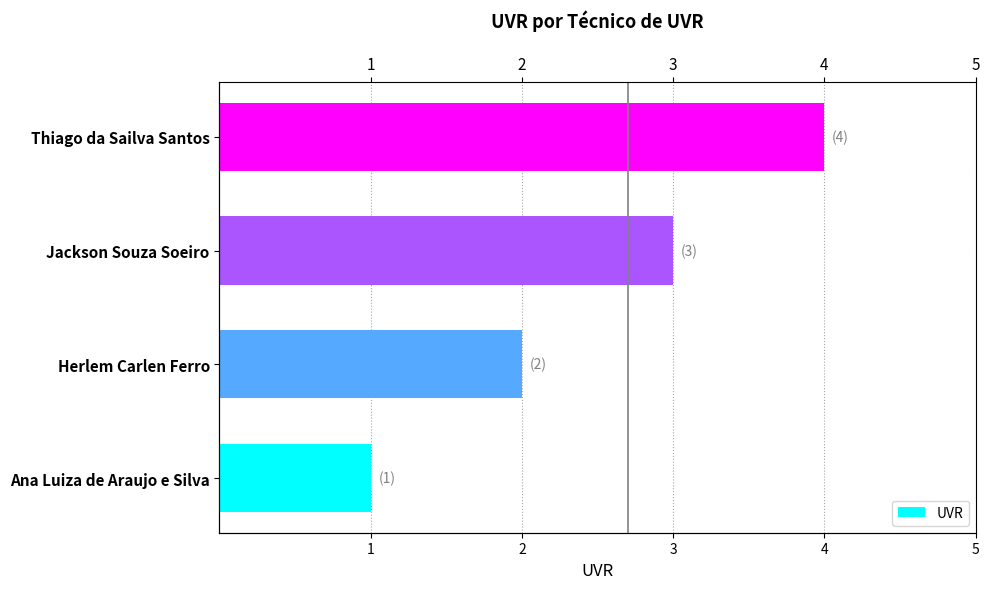

Where does the data first go above 3?

Thiago da Sailva Santos